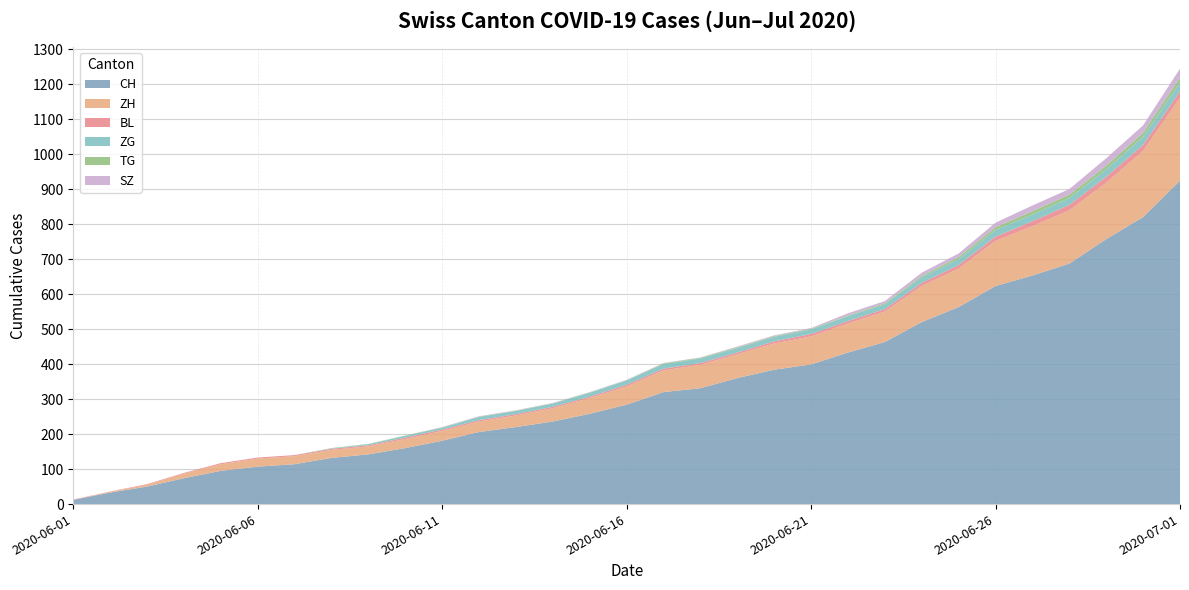

Reading left to right, transcribe all the data shown in this chart.

CH: 2020-06-01=12	2020-06-02=33	2020-06-03=50	2020-06-04=74	2020-06-05=95	2020-06-06=107	2020-06-07=114	2020-06-08=132	2020-06-09=142	2020-06-10=160	2020-06-11=181	2020-06-12=206	2020-06-13=220	2020-06-14=236	2020-06-15=258	2020-06-16=284	2020-06-17=320	2020-06-18=331	2020-06-19=360	2020-06-20=384	2020-06-21=399	2020-06-22=433	2020-06-23=463	2020-06-24=520	2020-06-25=563	2020-06-26=623	2020-06-27=653	2020-06-28=687	2020-06-29=757	2020-06-30=820	2020-07-01=924
ZH: 2020-06-01=0	2020-06-02=2	2020-06-03=5	2020-06-04=13	2020-06-05=19	2020-06-06=23	2020-06-07=23	2020-06-08=23	2020-06-09=23	2020-06-10=26	2020-06-11=28	2020-06-12=30	2020-06-13=33	2020-06-14=38	2020-06-15=45	2020-06-16=52	2020-06-17=62	2020-06-18=67	2020-06-19=68	2020-06-20=75	2020-06-21=80	2020-06-22=83	2020-06-23=87	2020-06-24=103	2020-06-25=110	2020-06-26=129	2020-06-27=141	2020-06-28=152	2020-06-29=161	2020-06-30=189	2020-07-01=237
BL: 2020-06-01=1	2020-06-02=1	2020-06-03=2	2020-06-04=2	2020-06-05=3	2020-06-06=3	2020-06-07=3	2020-06-08=3	2020-06-09=3	2020-06-10=4	2020-06-11=4	2020-06-12=4	2020-06-13=4	2020-06-14=4	2020-06-15=4	2020-06-16=5	2020-06-17=5	2020-06-18=5	2020-06-19=5	2020-06-20=6	2020-06-21=7	2020-06-22=7	2020-06-23=7	2020-06-24=9	2020-06-25=10	2020-06-26=12	2020-06-27=14	2020-06-28=16	2020-06-29=17	2020-06-30=17	2020-07-01=18
ZG: 2020-06-01=0	2020-06-02=0	2020-06-03=0	2020-06-04=0	2020-06-05=0	2020-06-06=0	2020-06-07=0	2020-06-08=1	2020-06-09=3	2020-06-10=5	2020-06-11=5	2020-06-12=9	2020-06-13=9	2020-06-14=9	2020-06-15=11	2020-06-16=12	2020-06-17=13	2020-06-18=13	2020-06-19=13	2020-06-20=13	2020-06-21=13	2020-06-22=14	2020-06-23=14	2020-06-24=16	2020-06-25=17	2020-06-26=19	2020-06-27=19	2020-06-28=19	2020-06-29=21	2020-06-30=23	2020-07-01=25
TG: 2020-06-01=0	2020-06-02=0	2020-06-03=0	2020-06-04=0	2020-06-05=0	2020-06-06=0	2020-06-07=0	2020-06-08=1	2020-06-09=1	2020-06-10=1	2020-06-11=1	2020-06-12=1	2020-06-13=1	2020-06-14=1	2020-06-15=1	2020-06-16=1	2020-06-17=2	2020-06-18=2	2020-06-19=2	2020-06-20=2	2020-06-21=2	2020-06-22=2	2020-06-23=3	2020-06-24=4	2020-06-25=6	2020-06-26=8	2020-06-27=10	2020-06-28=10	2020-06-29=11	2020-06-30=12	2020-07-01=15
SZ: 2020-06-01=0	2020-06-02=0	2020-06-03=0	2020-06-04=0	2020-06-05=0	2020-06-06=0	2020-06-07=0	2020-06-08=0	2020-06-09=0	2020-06-10=0	2020-06-11=1	2020-06-12=1	2020-06-13=1	2020-06-14=1	2020-06-15=1	2020-06-16=1	2020-06-17=1	2020-06-18=1	2020-06-19=2	2020-06-20=2	2020-06-21=2	2020-06-22=6	2020-06-23=6	2020-06-24=9	2020-06-25=10	2020-06-26=13	2020-06-27=16	2020-06-28=16	2020-06-29=21	2020-06-30=21	2020-07-01=25